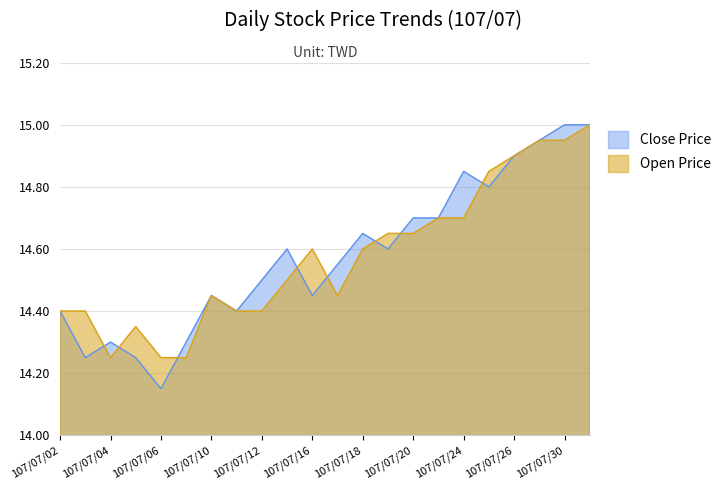

List the series in order of their peak value, lowest first.

Close Price, Open Price